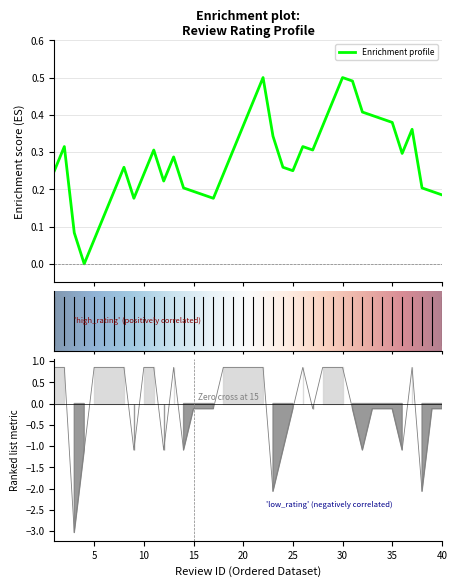

Reading right to left, what are all the values shown in this chart?

40=-0.1	39=-0.1	38=-2.1	37=0.9	36=-1.1	35=-0.1	34=-0.1	33=-0.1	32=-1.1	31=-0.1	30=0.9	29=0.9	28=0.9	27=-0.1	26=0.9	25=-0.1	24=-1.1	23=-2.1	22=0.9	21=0.9	20=0.9	19=0.9	18=0.9	17=-0.1	16=-0.1	15=-0.1	14=-1.1	13=0.9	12=-1.1	11=0.9	10=0.9	9=-1.1	8=0.9	7=0.9	6=0.9	5=0.9	4=-1.1	3=-3.0	2=0.9	1=0.9